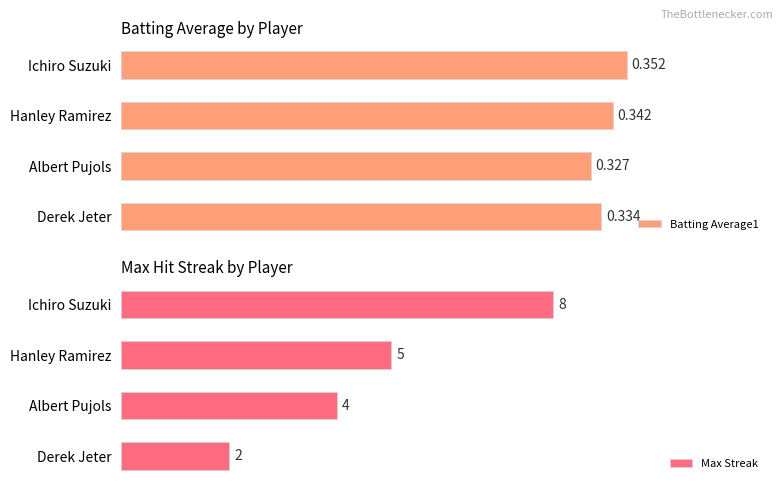

Which series has the largest total across all categories?

Max Streak